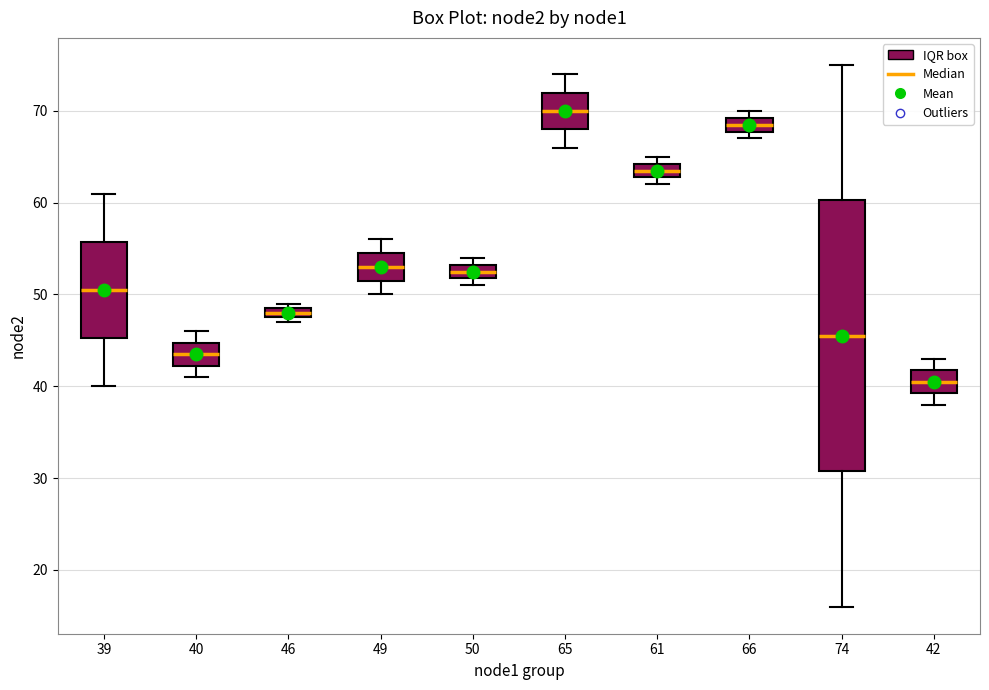

Which box is the tallest, from its lower edge to its upper edge?

74